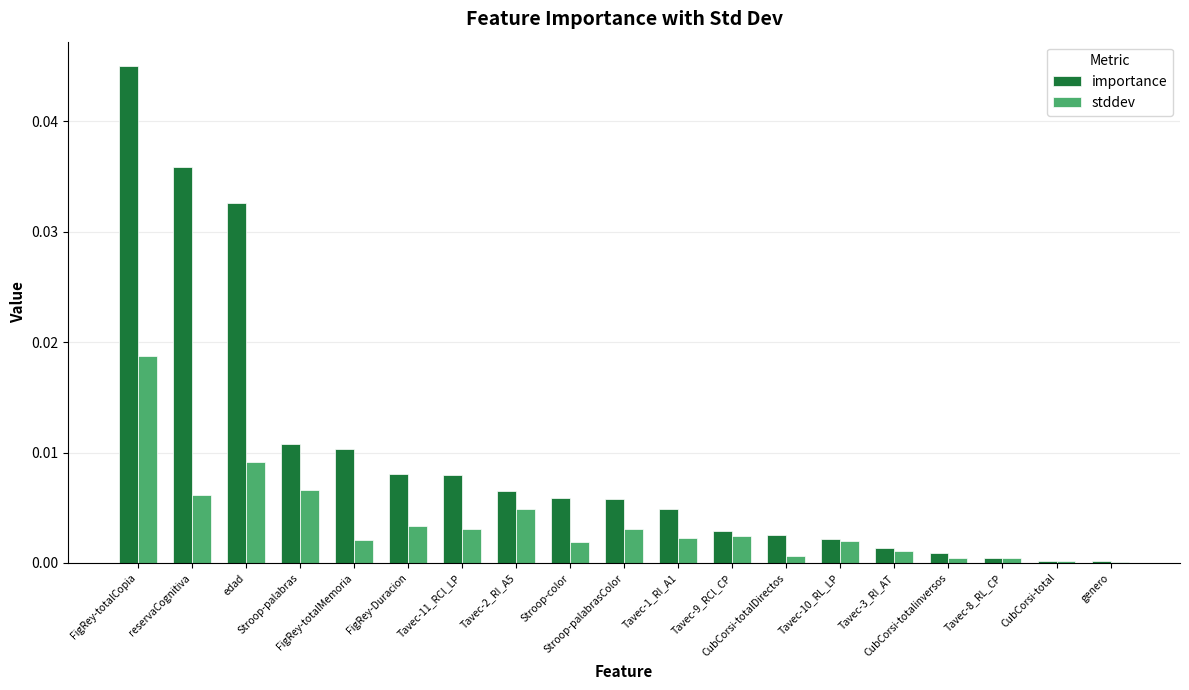

Between FigRey-Duracion and CubCorsi-totalinversos, which series saw the biggest shift?

importance